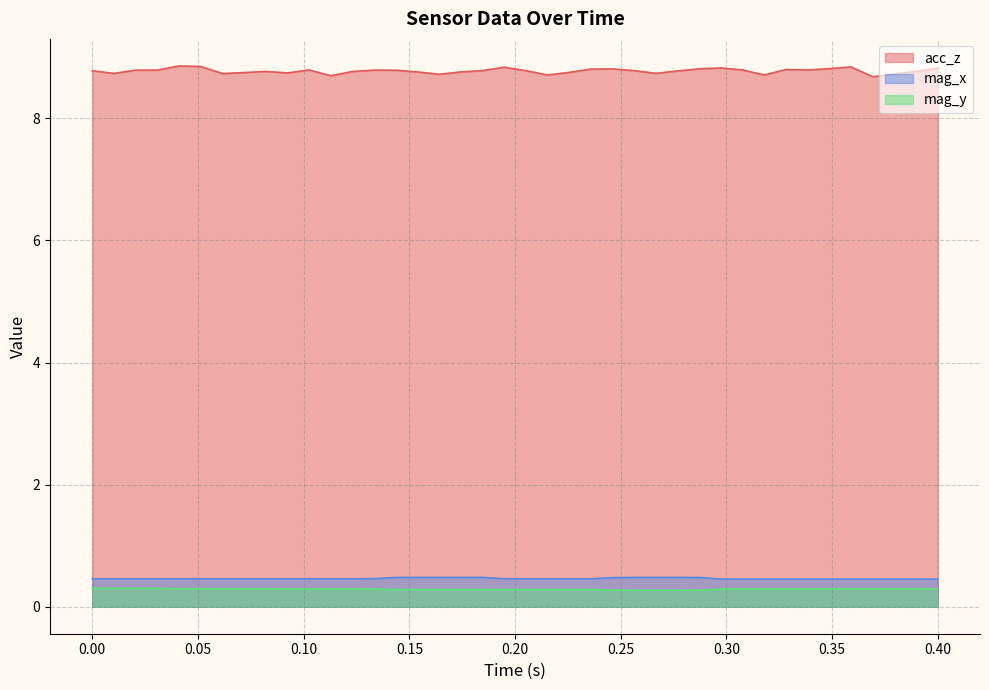

Reading left to right, transcribe all the data shown in this chart.

acc_z: 8.8	8.7	8.8	8.8	8.9	8.8	8.7	8.7	8.8	8.7	8.8	8.7	8.8	8.8	8.8	8.8	8.7	8.8	8.8	8.8	8.8	8.7	8.8	8.8	8.8	8.8	8.7	8.8	8.8	8.8	8.8	8.7	8.8	8.8	8.8	8.8	8.7	8.7	8.8	8.8
mag_x: 0.5	0.5	0.5	0.5	0.5	0.5	0.5	0.5	0.5	0.5	0.5	0.5	0.5	0.5	0.5	0.5	0.5	0.5	0.5	0.5	0.5	0.5	0.5	0.5	0.5	0.5	0.5	0.5	0.5	0.5	0.5	0.5	0.5	0.5	0.5	0.5	0.5	0.5	0.5	0.5
mag_y: 0.3	0.3	0.3	0.3	0.3	0.3	0.3	0.3	0.3	0.3	0.3	0.3	0.3	0.3	0.3	0.3	0.3	0.3	0.3	0.3	0.3	0.3	0.3	0.3	0.3	0.3	0.3	0.3	0.3	0.3	0.3	0.3	0.3	0.3	0.3	0.3	0.3	0.3	0.3	0.3